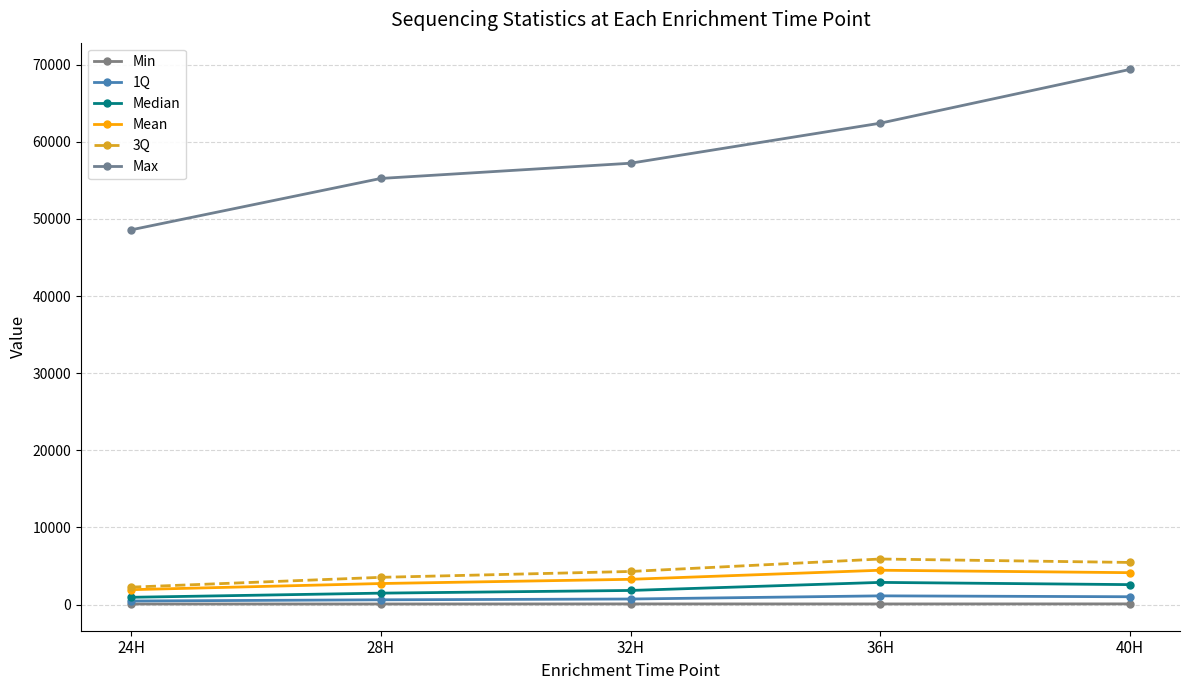

At how many categories does at least one series exceed 57467?

2